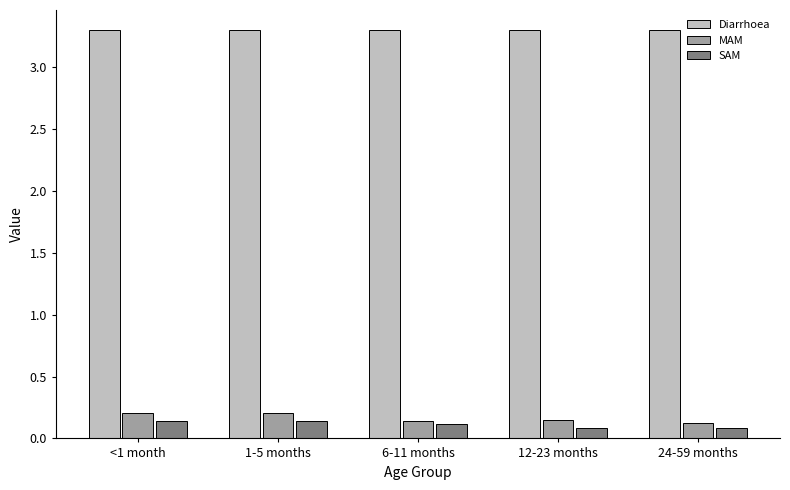

What is the maximum value shown in the chart?

3.3